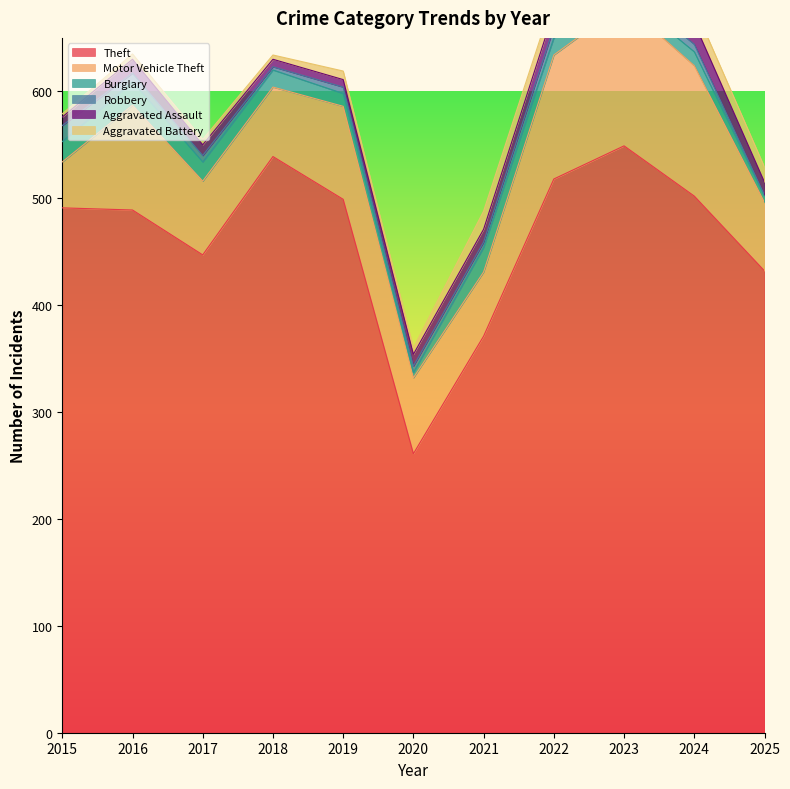

The value of Theft at 2025 is 103. True or false?

False